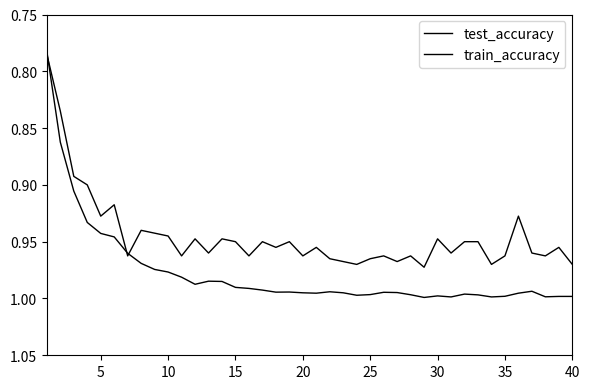

In test_accuracy, how many points are lower than both neighbors (excluding endpoints)?

12